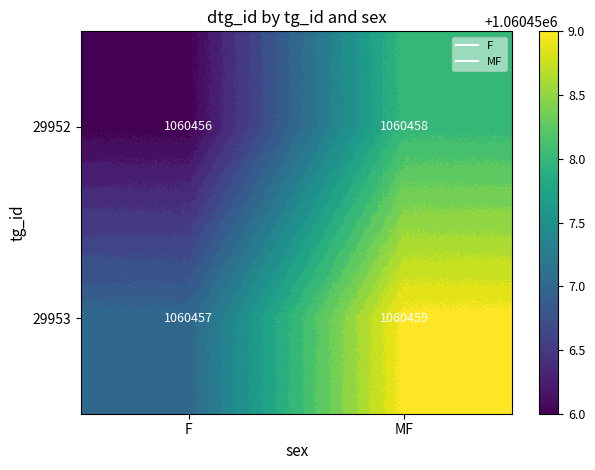

What is the sum of all 29953 values?

2120916